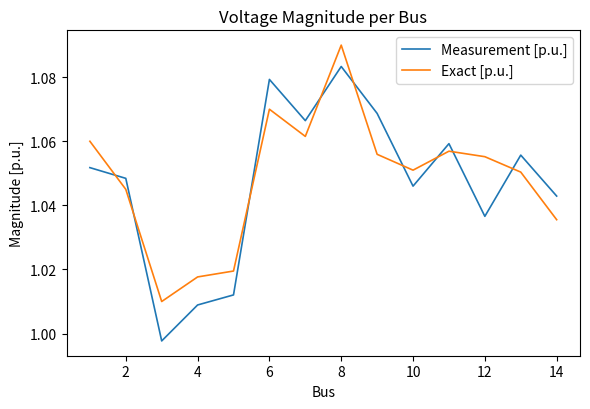

True or false: Exact [p.u.] and Measurement [p.u.] cross at least once.

True